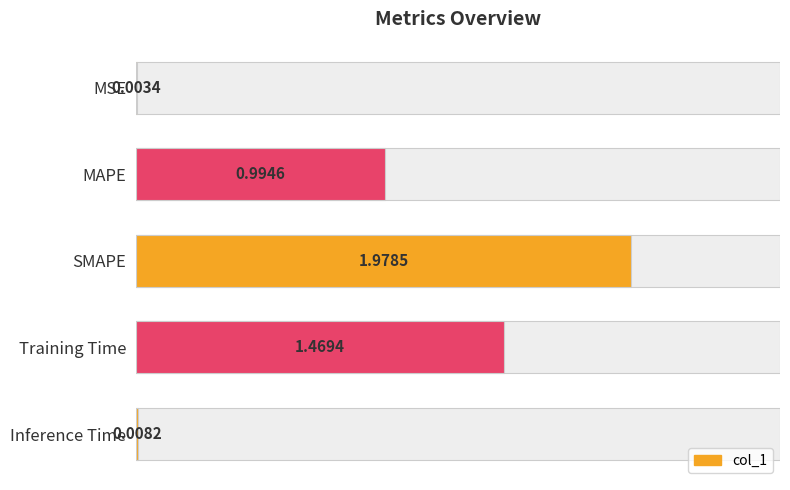

What is the greatest value displayed?

2.0